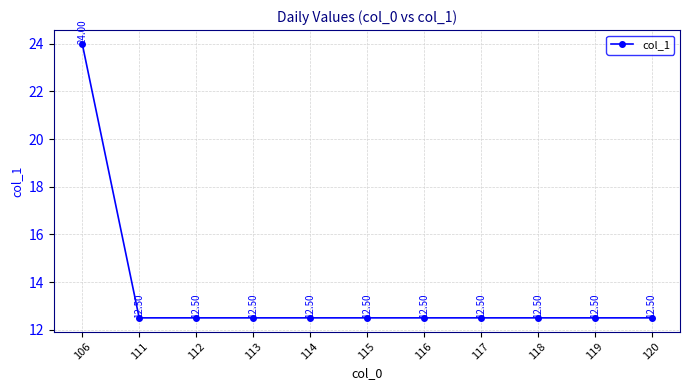

What is the sum of the values at 115 and 113?

25.0